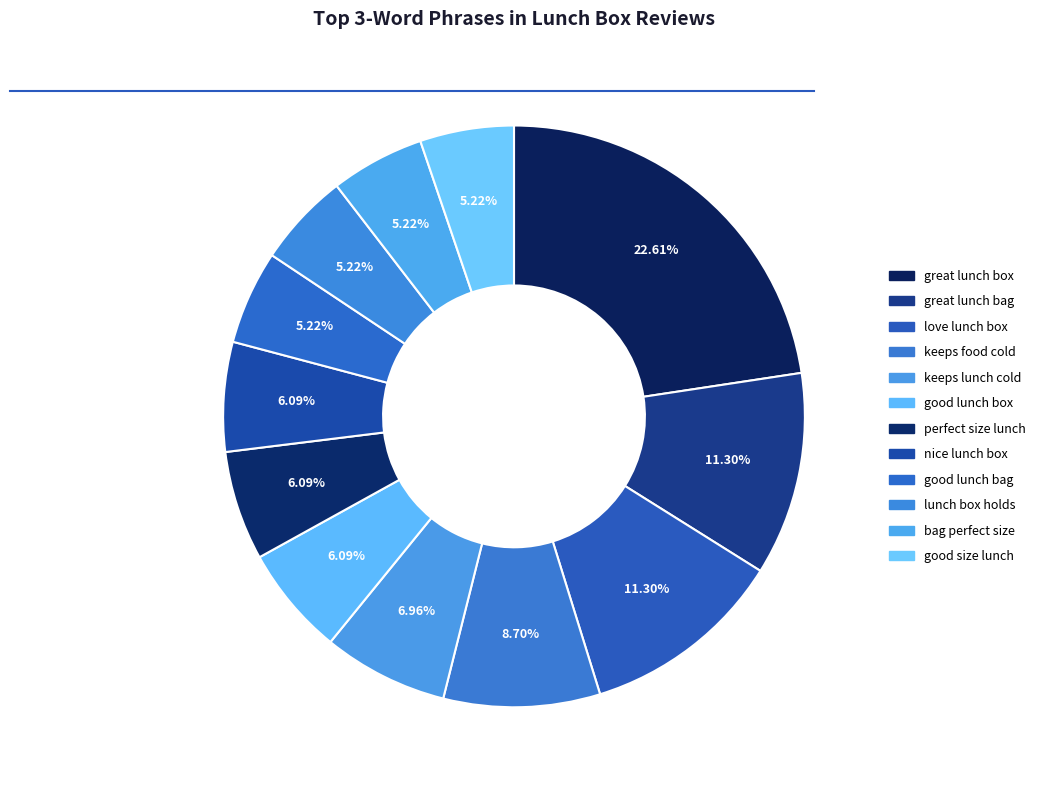

How many slices are in this pie chart?

12